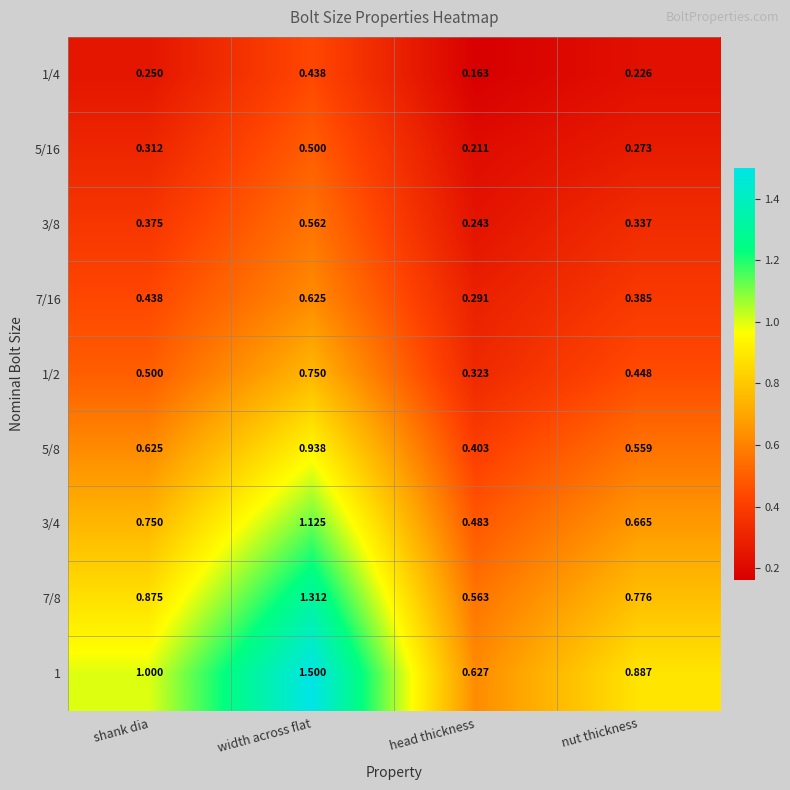

Rank the categories by 7/8 value from lowest to highest.

head thickness, nut thickness, shank dia, width across flat